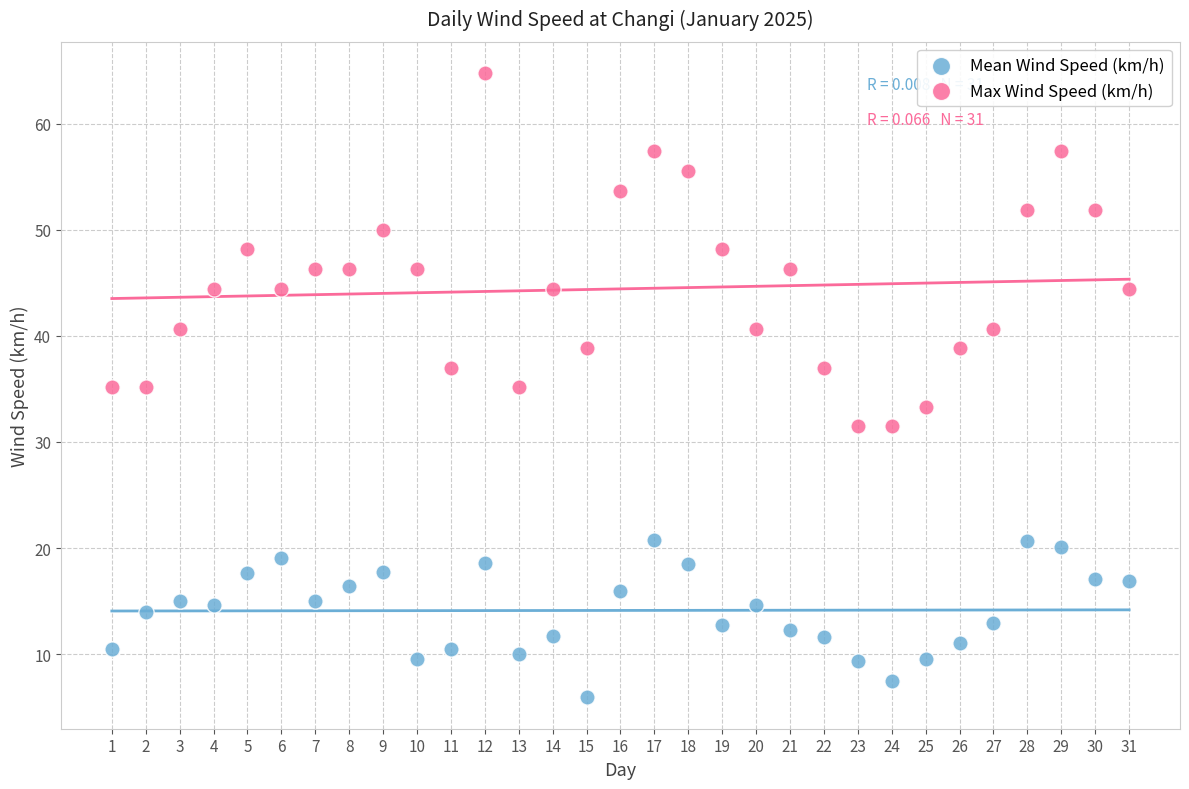

Which series reaches the minimum Y coordinate?

Mean Wind Speed (km/h)